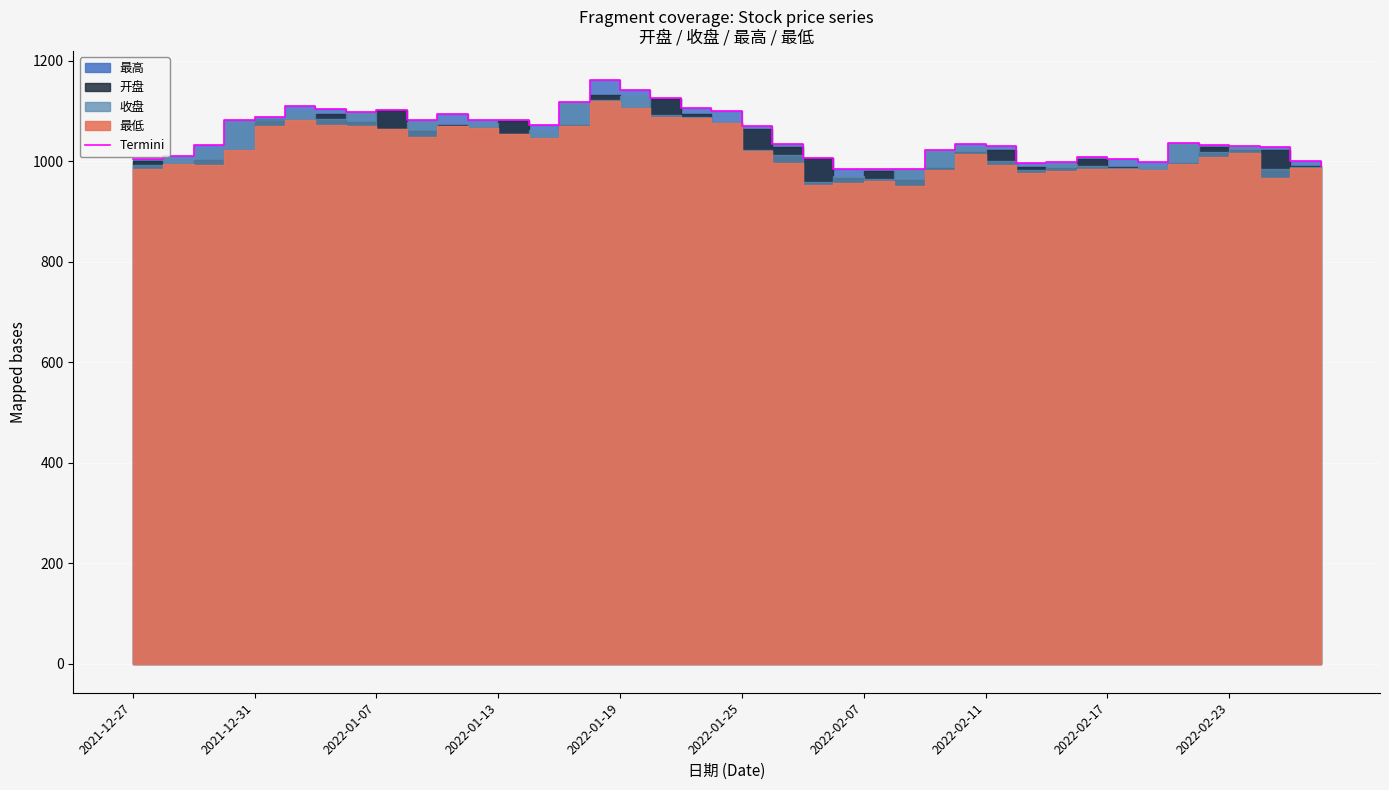

Where is the data nearest to the value 1072?

13